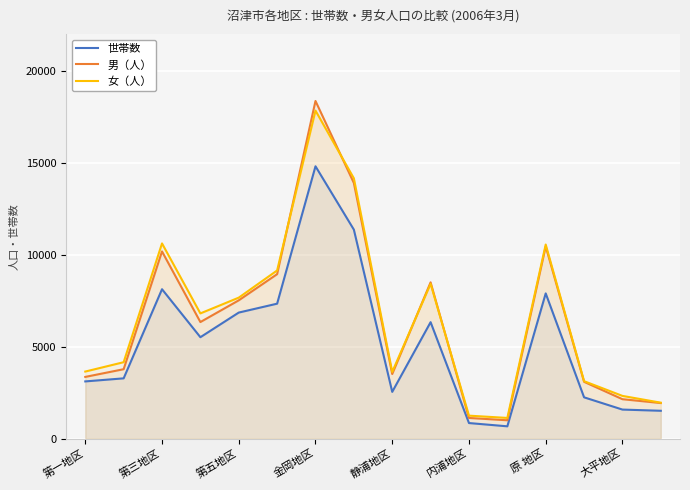

True or false: 世帯数 and 男（人） intersect in this chart.

False